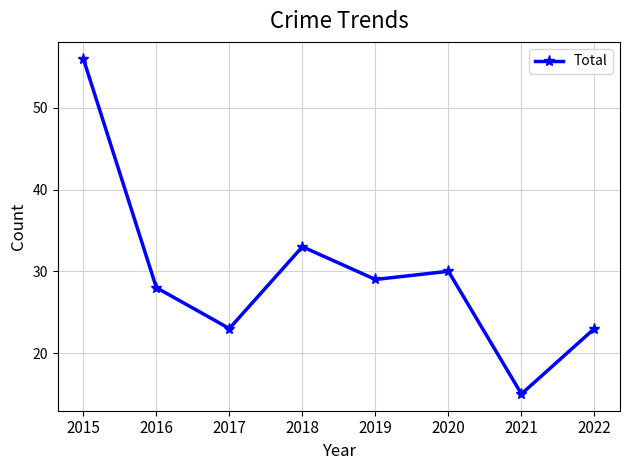

What is the change in value from 2016 to 2018?

+5